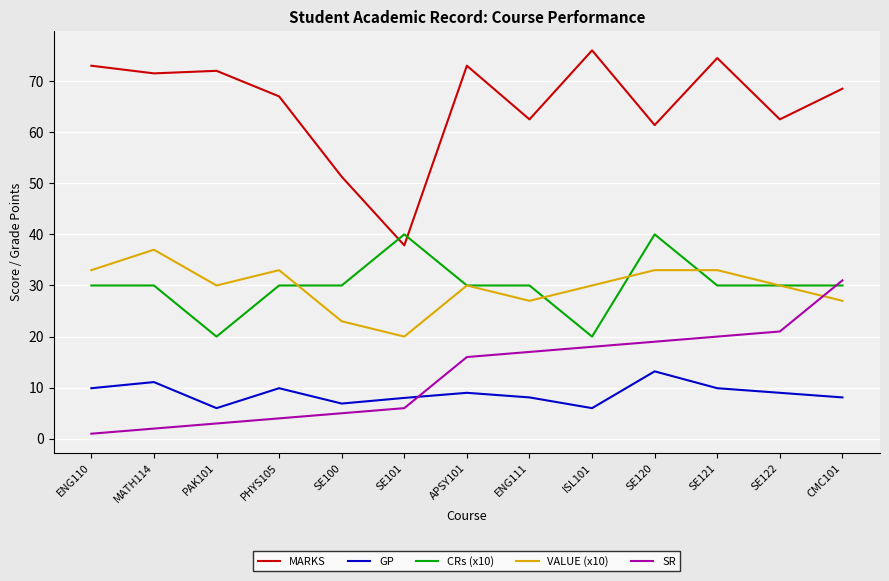

The MARKS series shows 130.6 at APSY101. True or false?

False